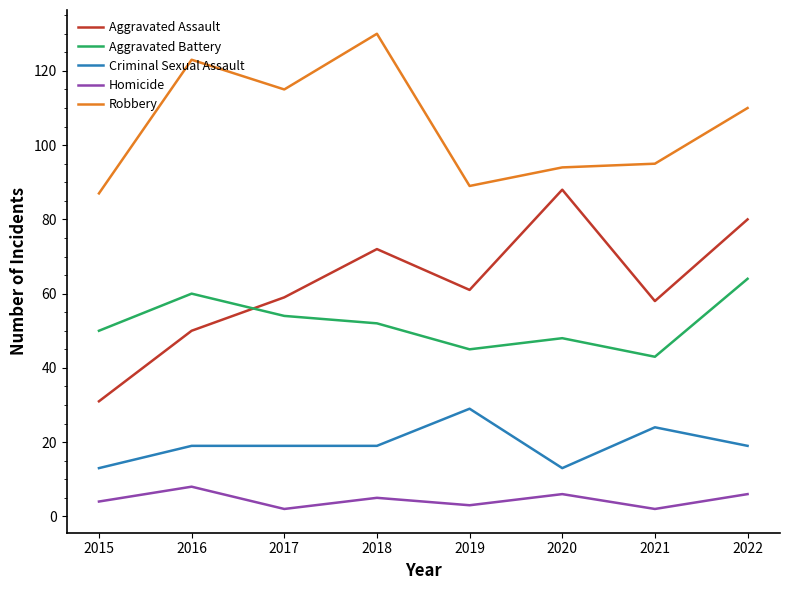

Is the value of Aggravated Battery at 2018 greater than the value of Aggravated Assault at 2015?

Yes